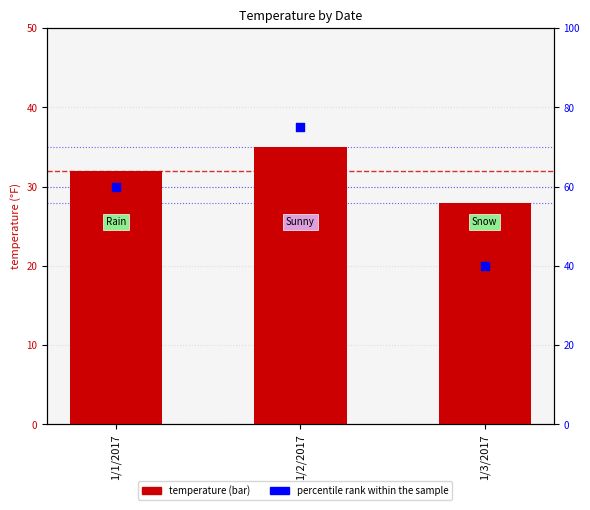

What are all the series names shown in the legend?

temperature, percentile rank within the sample